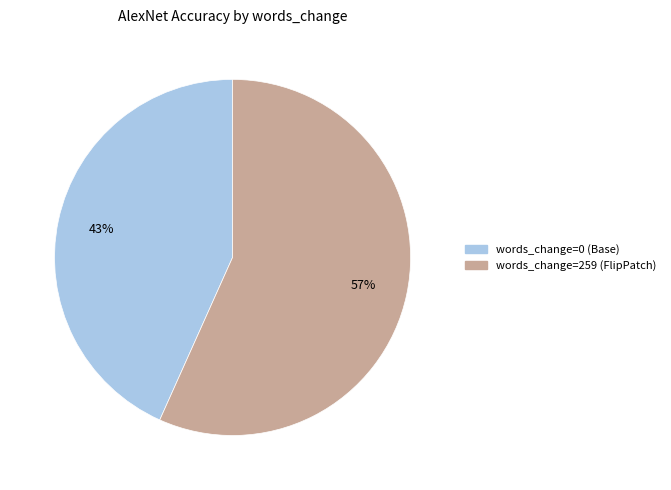

Which has a higher value, words_change=259 (FlipPatch) or words_change=0 (Base)?

words_change=259 (FlipPatch)